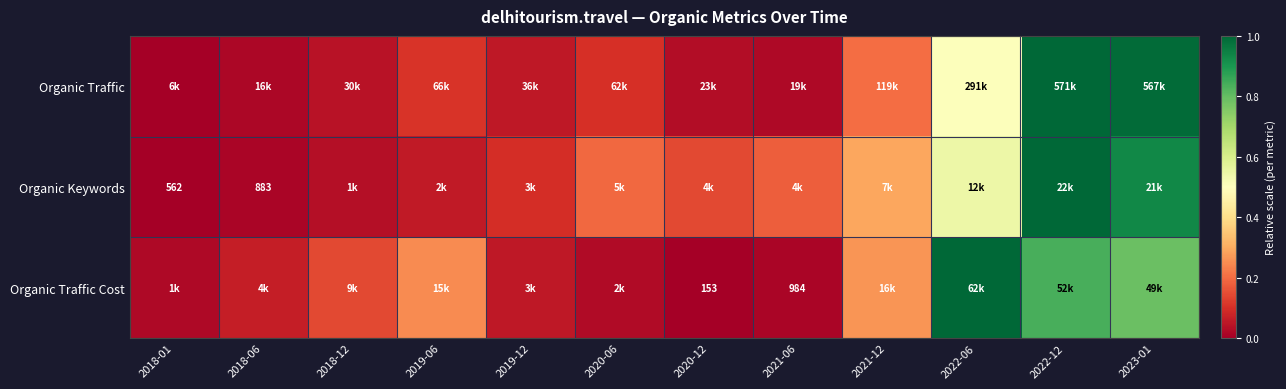

Rank the categories by Organic Keywords value from highest to lowest.

2022-12, 2023-01, 2022-06, 2021-12, 2020-06, 2021-06, 2020-12, 2019-12, 2019-06, 2018-12, 2018-06, 2018-01